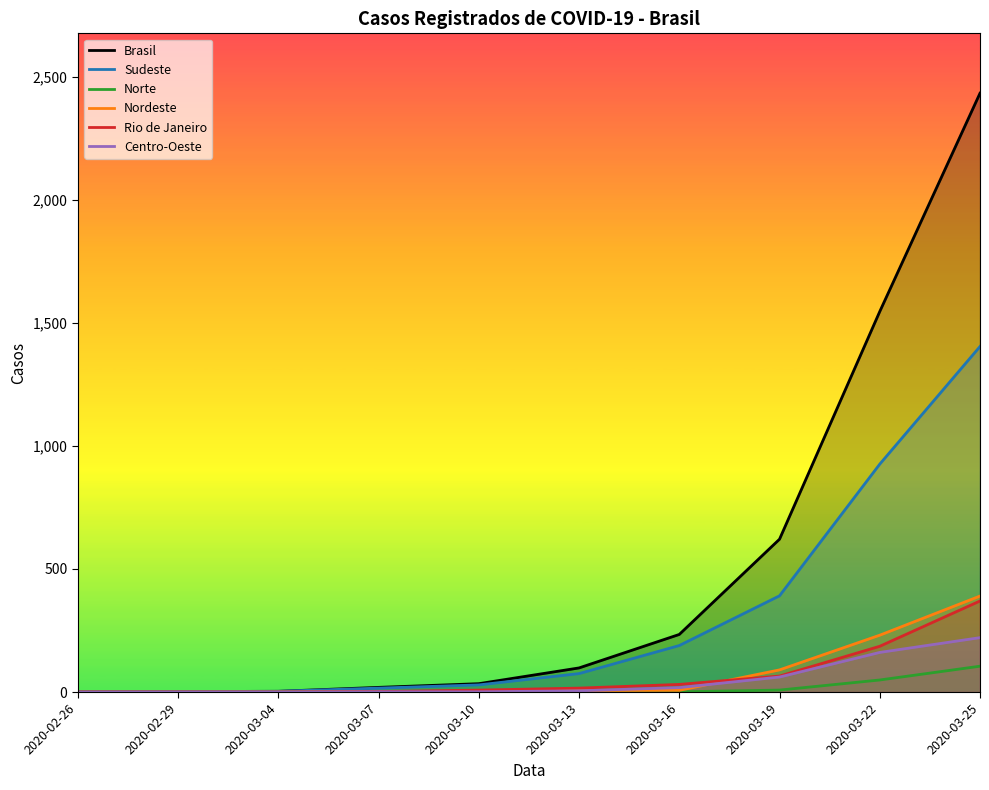

How many lines are shown in the chart?

6